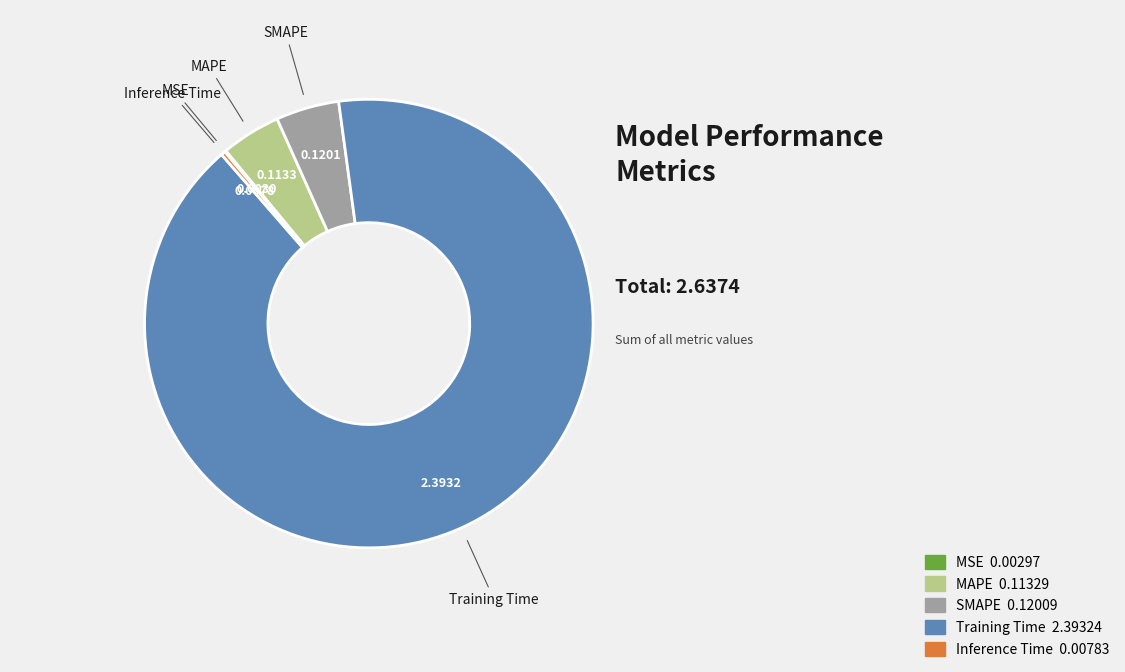

Which slice is the largest?

Training Time